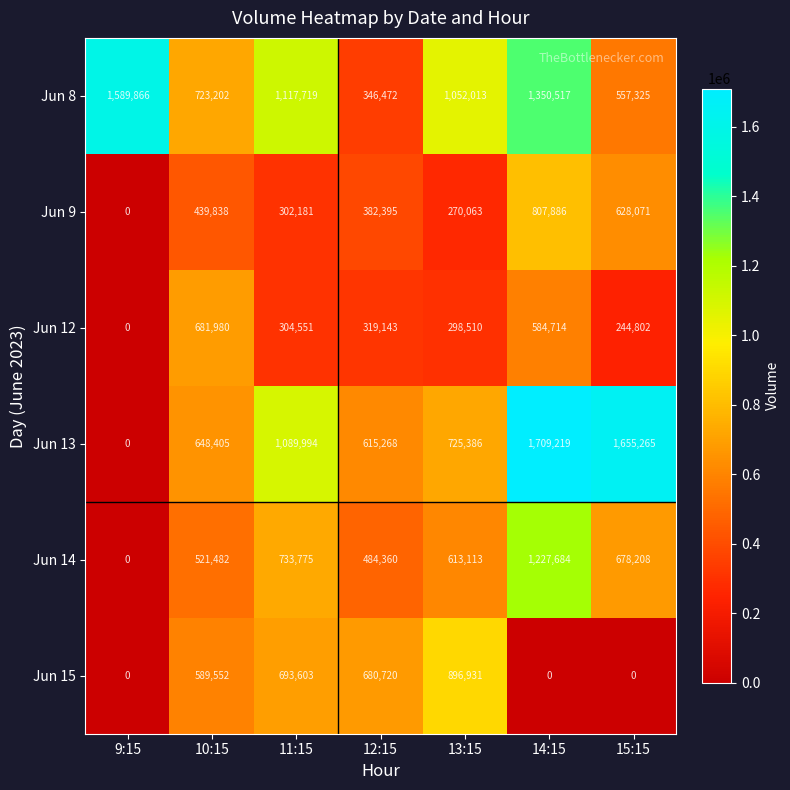

Which series has the widest spread of values?

Jun 13